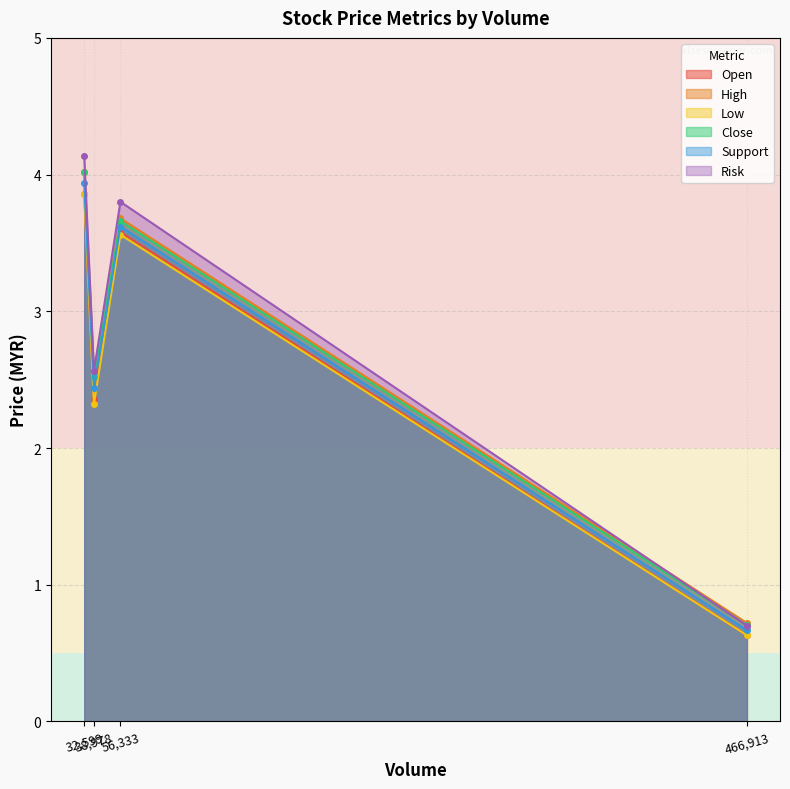

What is the value of the Support point at the 1st from the left?

3.9